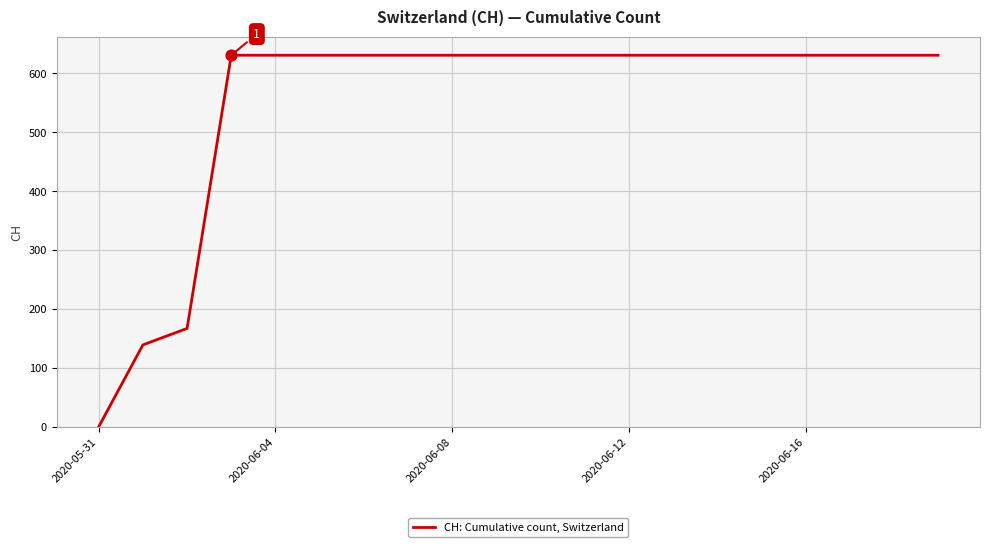

What is the difference between the maximum and minimum values?

631